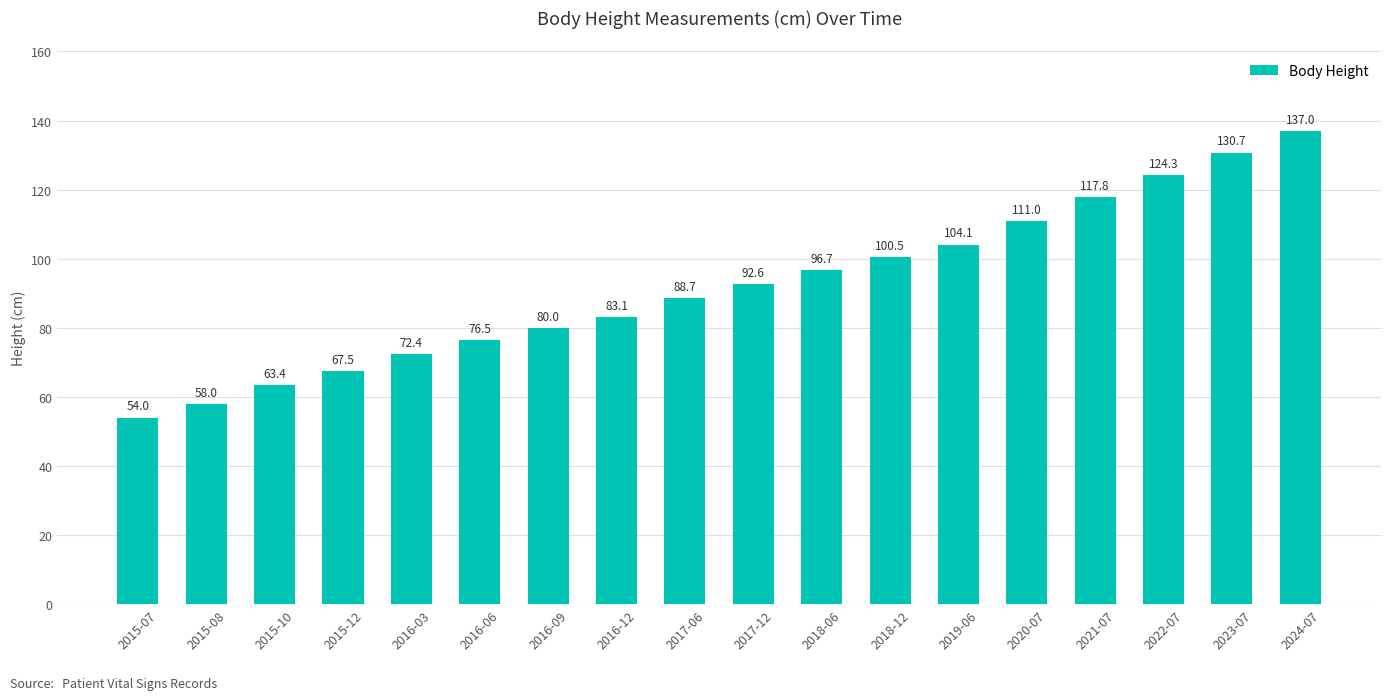

What is the difference between the maximum and minimum values?

83.0